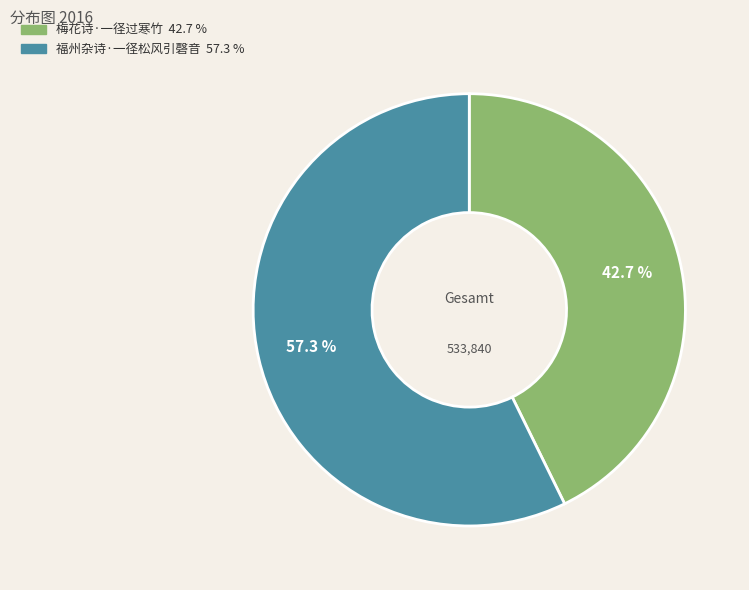

Rank the categories by value from lowest to highest.

梅花诗·一径过寒竹, 福州杂诗·一径松风引磬音